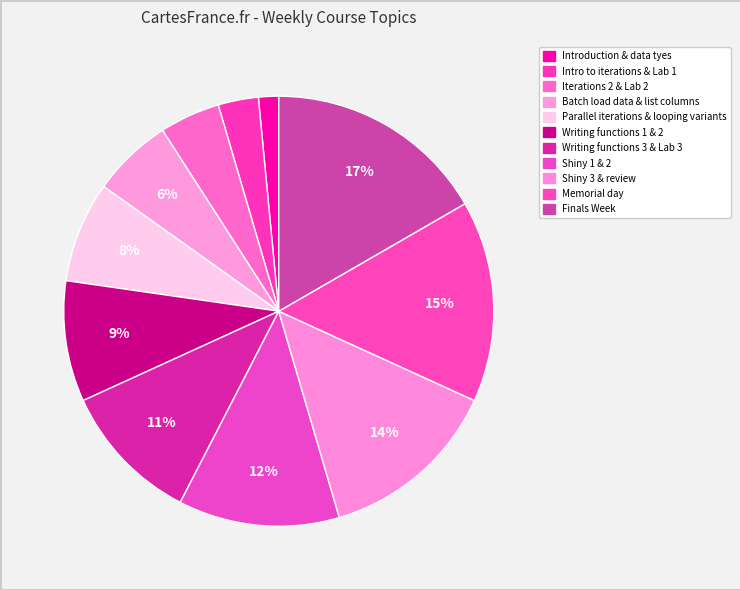

To the nearest percent, what percentage of the pie is Parallel iterations & looping variants?

8%